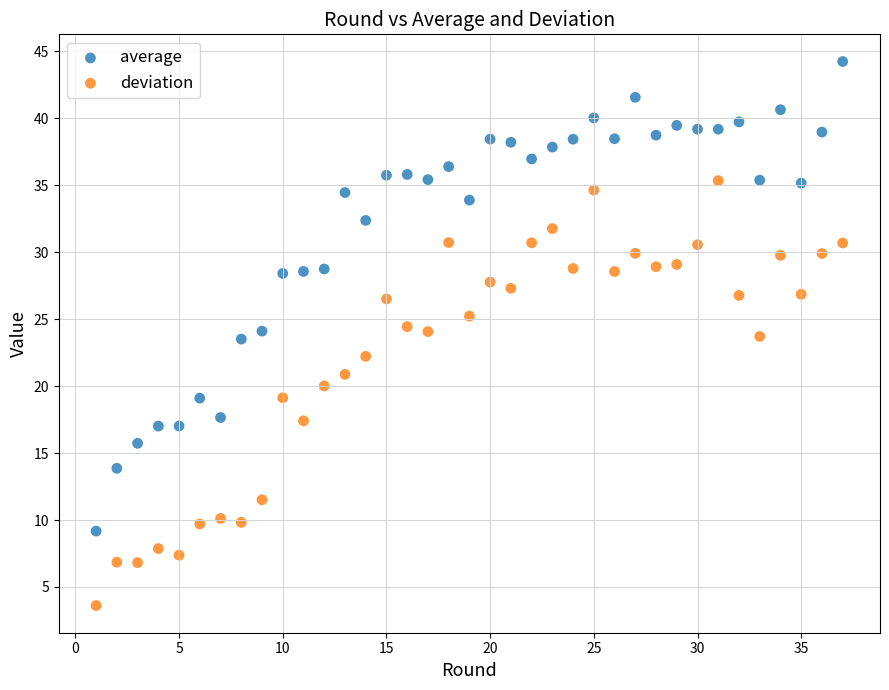

Across all data points, what is the range of X values (max minus min)?

36.0